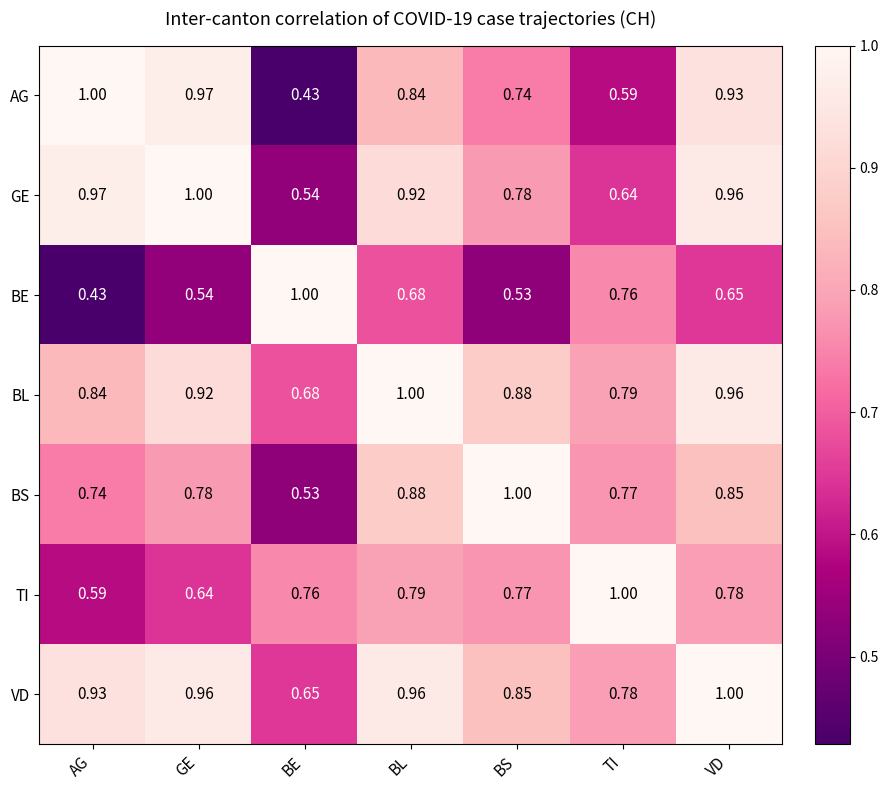

At which category is the sum across all series the highest?

VD